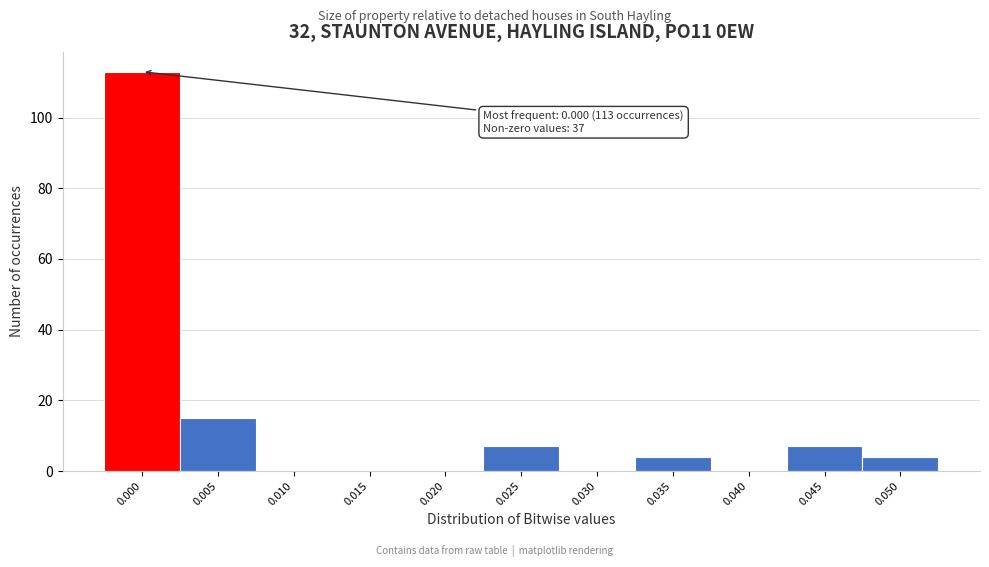

Reading left to right, extract all data points from this chart.

0.000=113	0.005=15	0.010=0	0.015=0	0.020=0	0.025=7	0.030=0	0.035=4	0.040=0	0.045=7	0.050=4